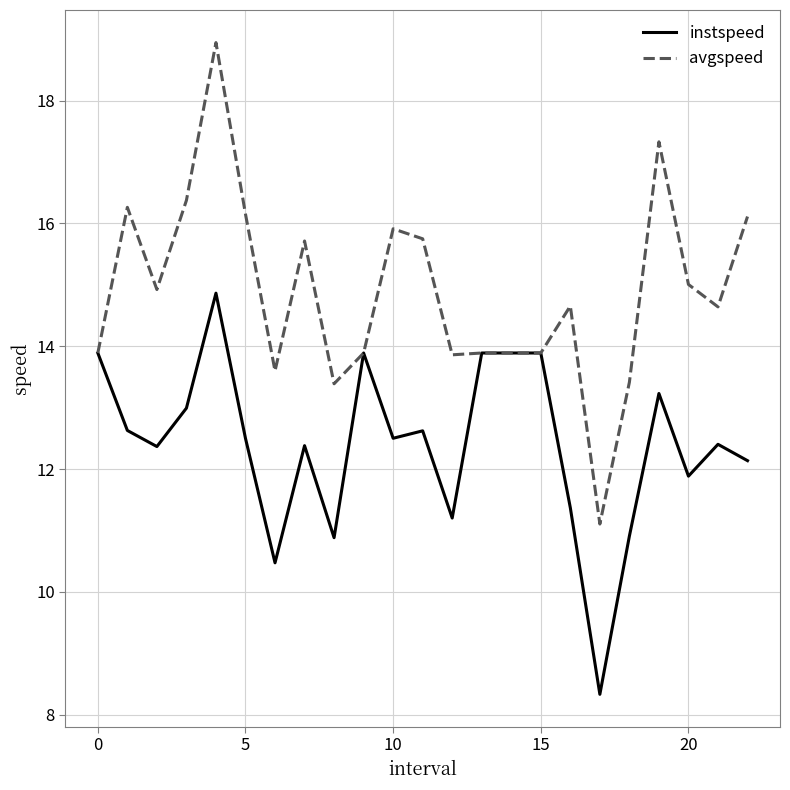

Rank the series by their average value, from highest to lowest.

avgspeed, instspeed